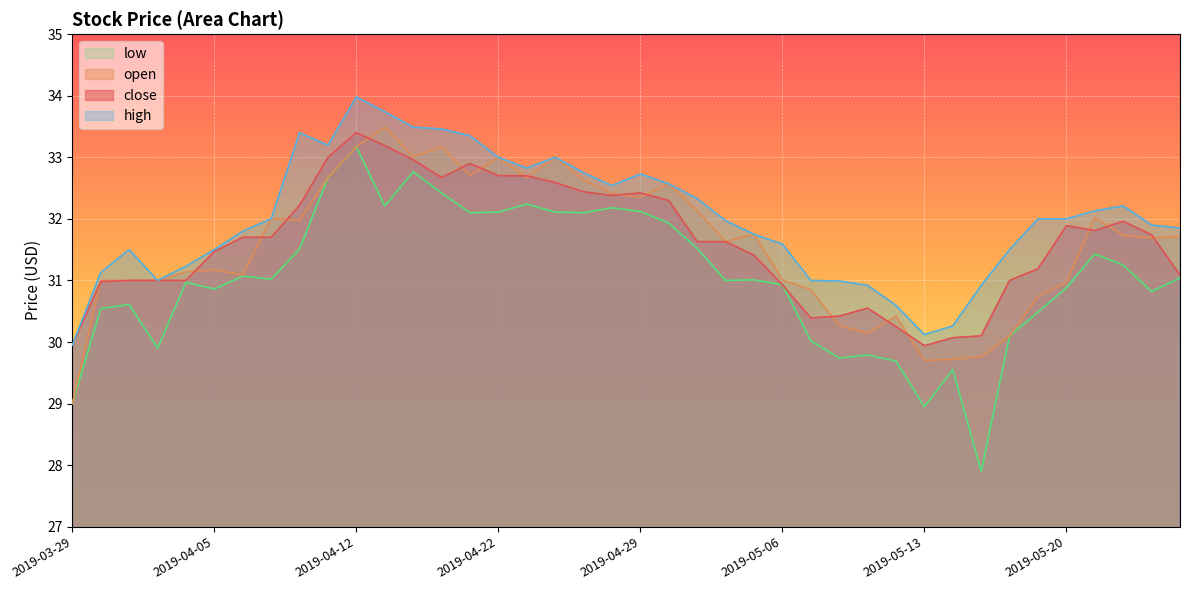

True or false: high has a value of 32.8 at 2019-04-25.

True